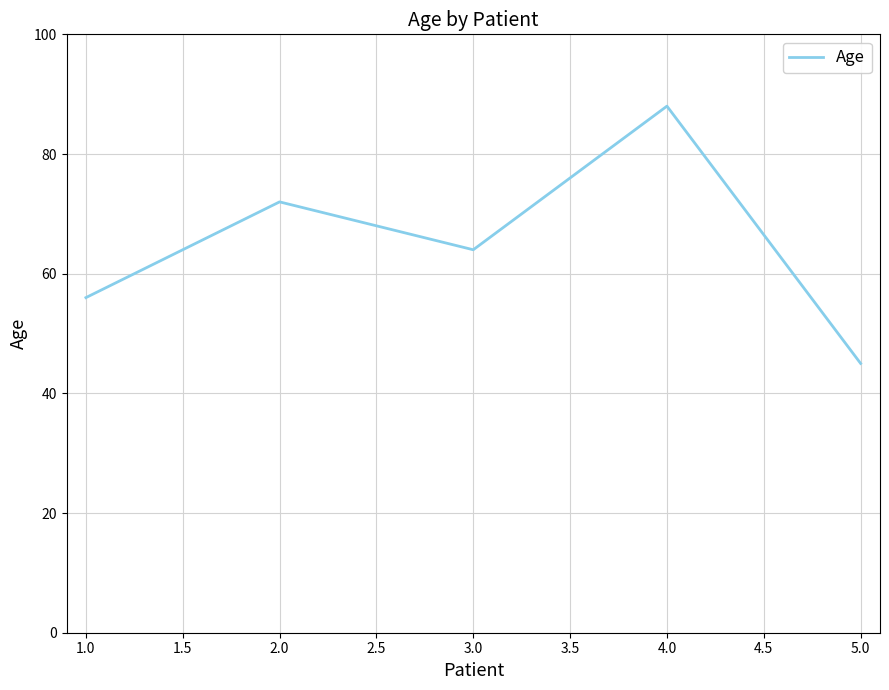

The value at 2.0 is 72. True or false?

True